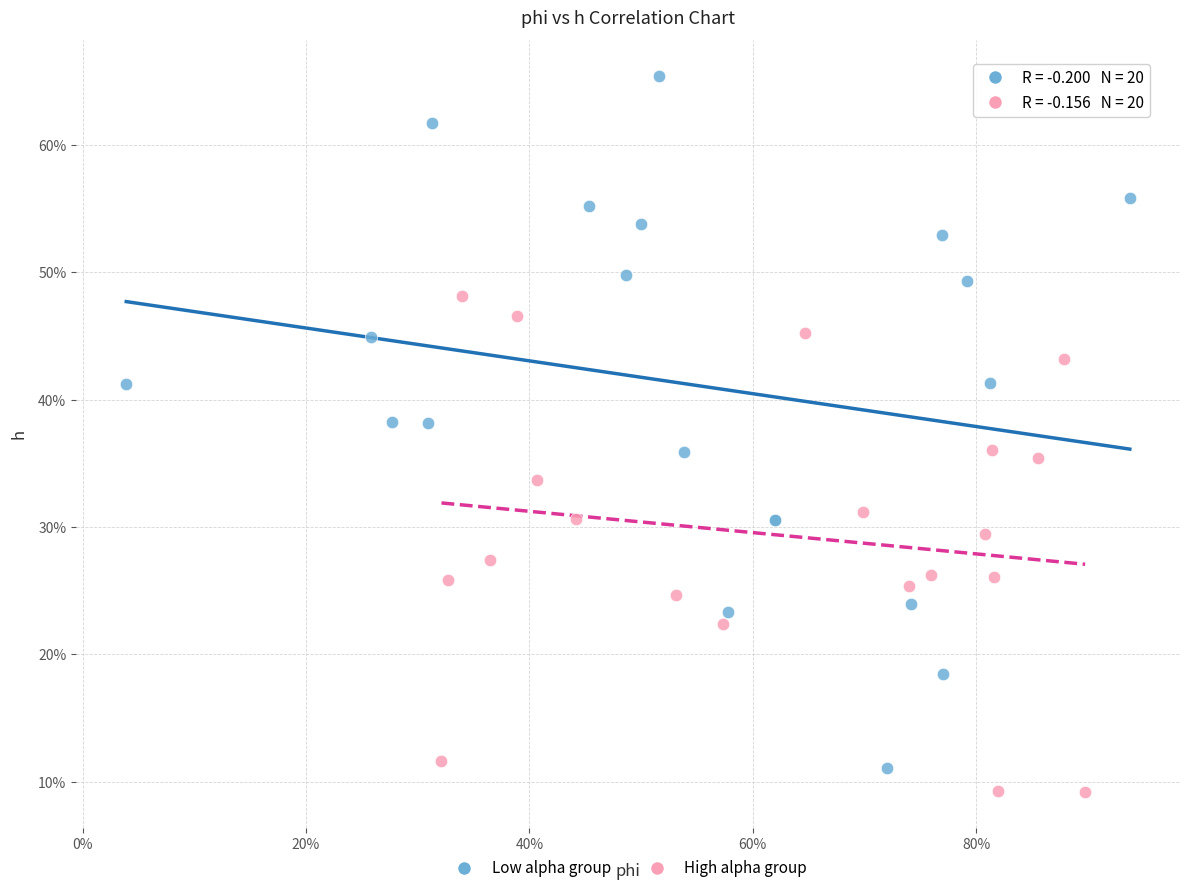

Which series has the largest Y range (max minus min)?

Low alpha group